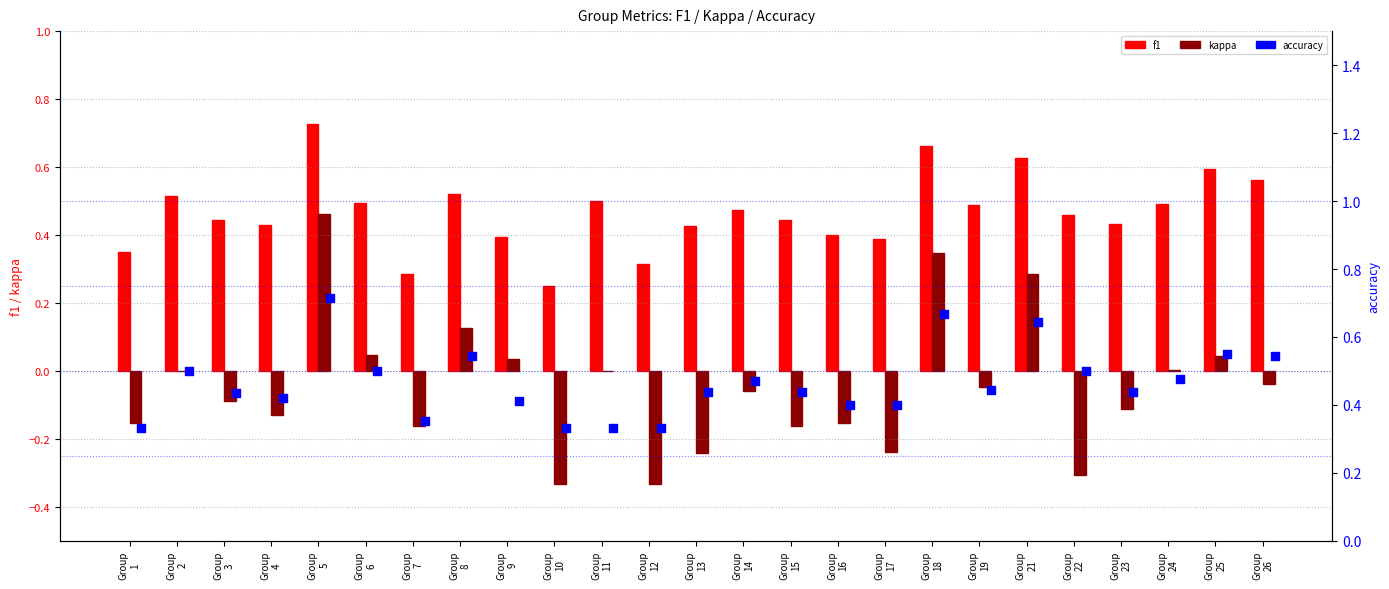

Which series has the largest total across all categories?

f1